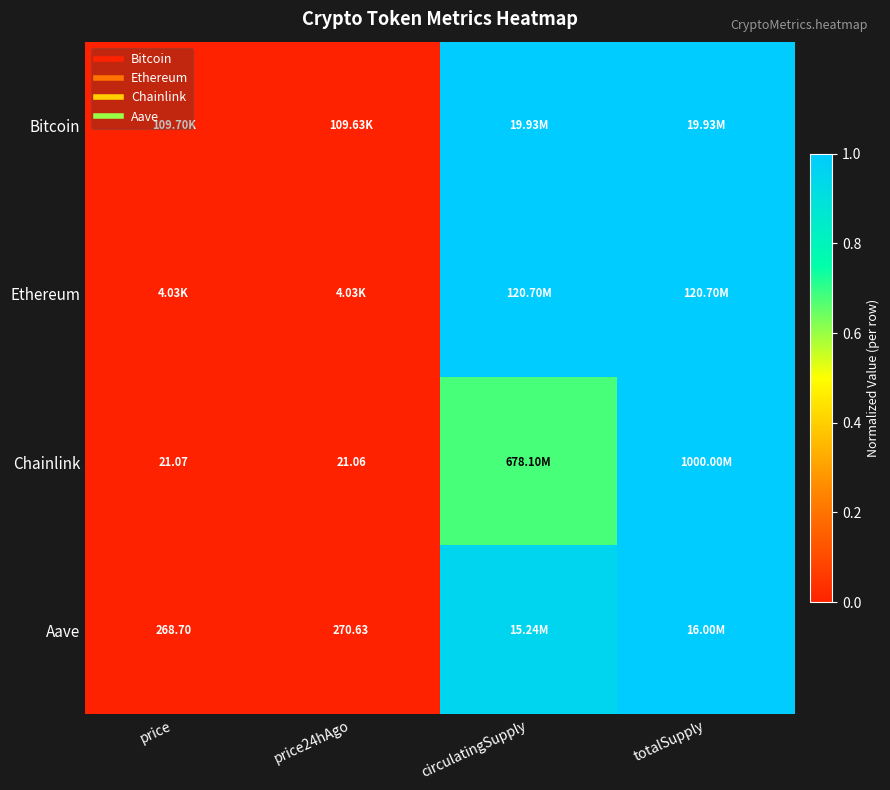

What value does the Aave series have at totalSupply?

1.0